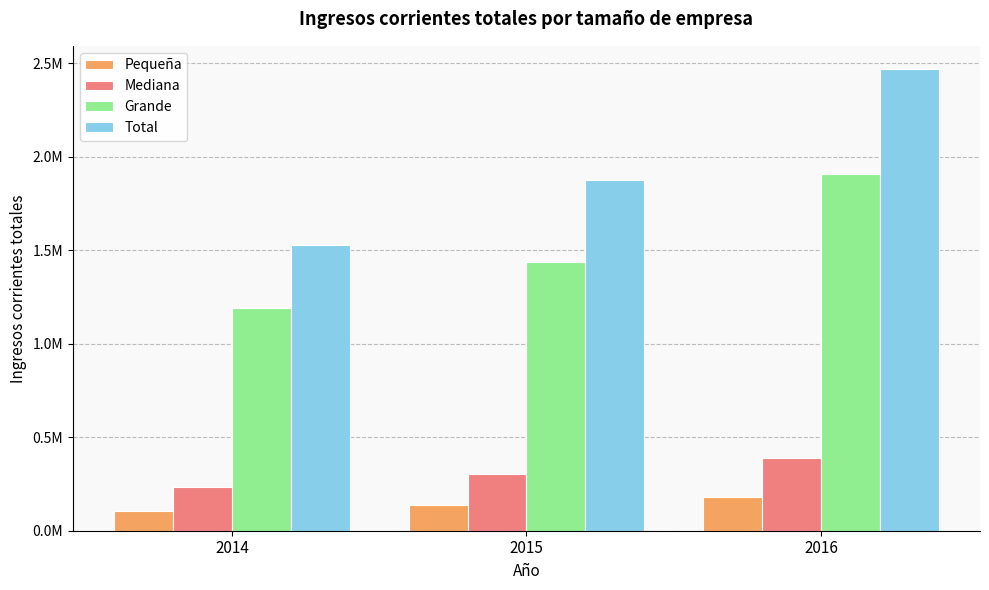

At which category does the chart reach its minimum across all series?

2014